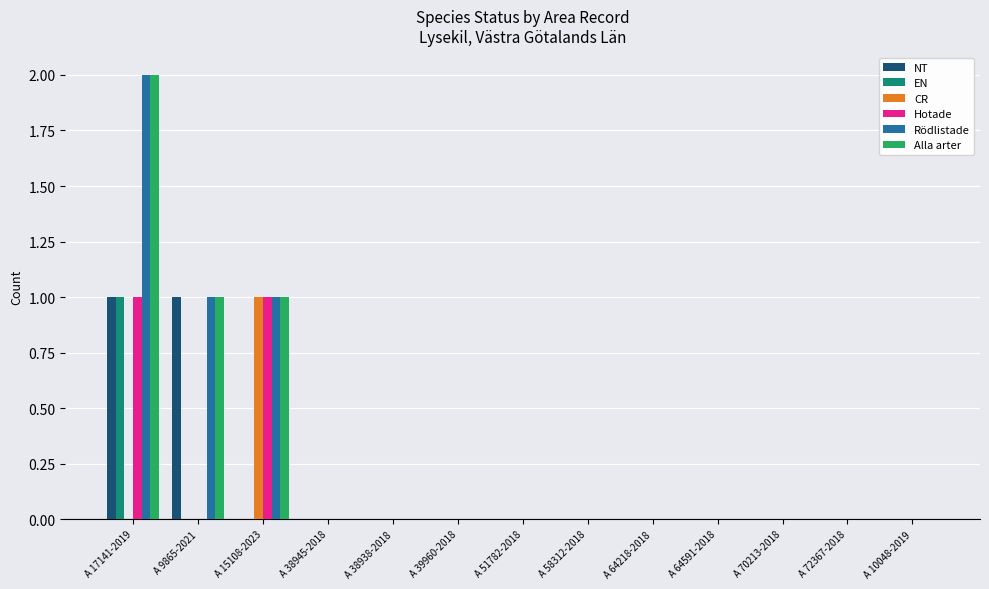

How many Alla arter values are between 0 and 1?

12